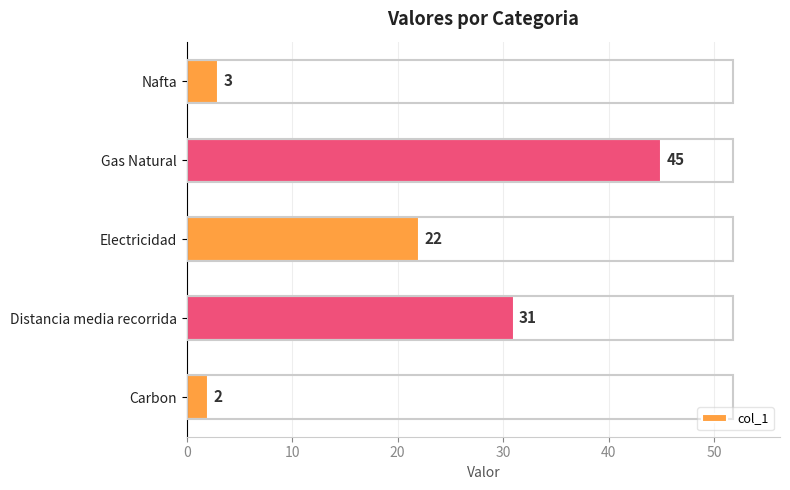

What is the minimum value shown in the chart?

2